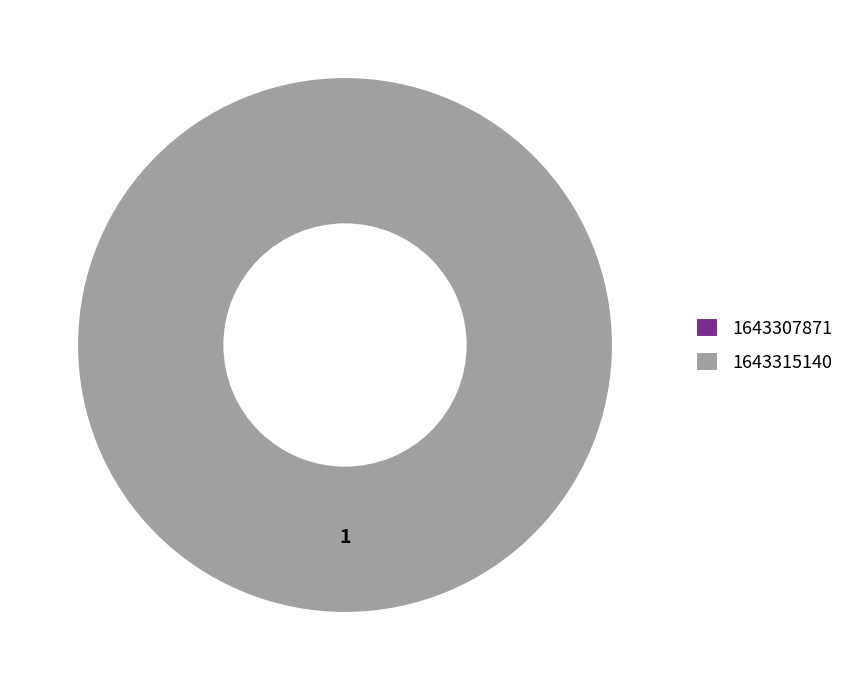

To the nearest percent, what is the difference between the largest and smallest slice percentages?

100%